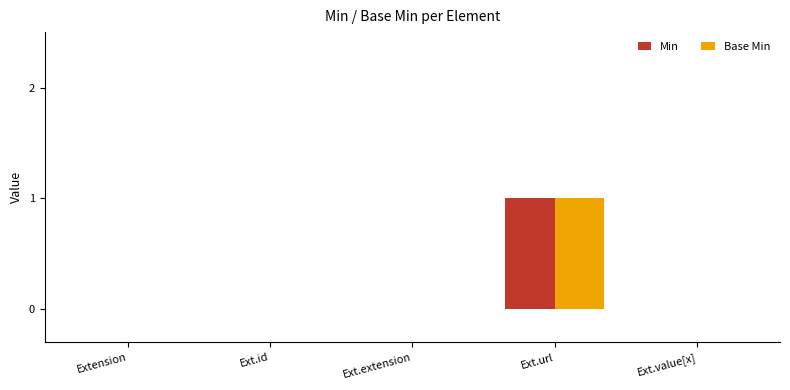

What are all the series names shown in the legend?

Min, Base Min